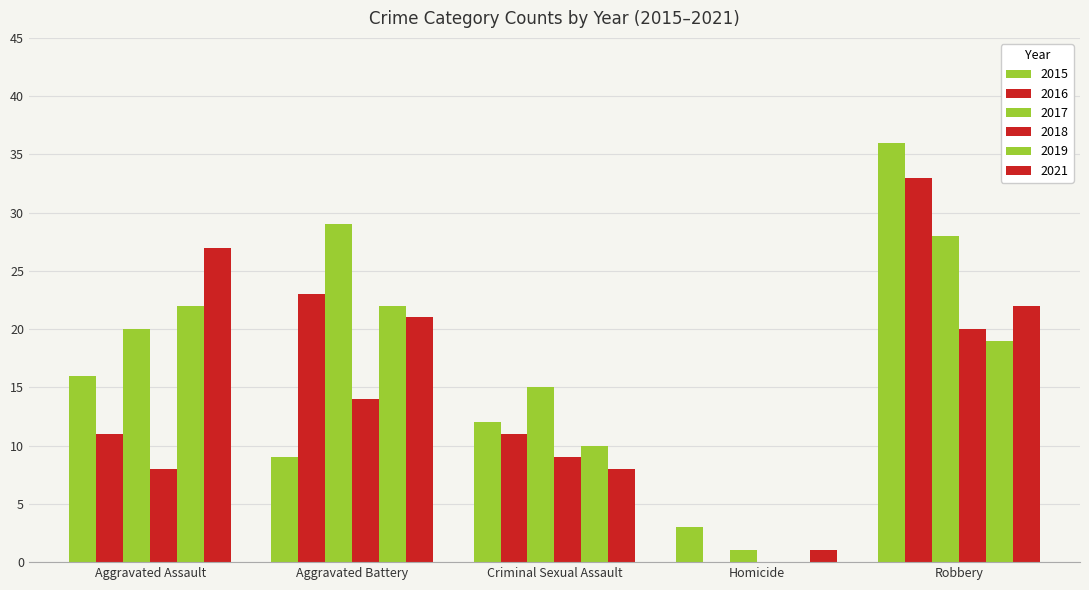

How many positive values does the 2016 series have?

4